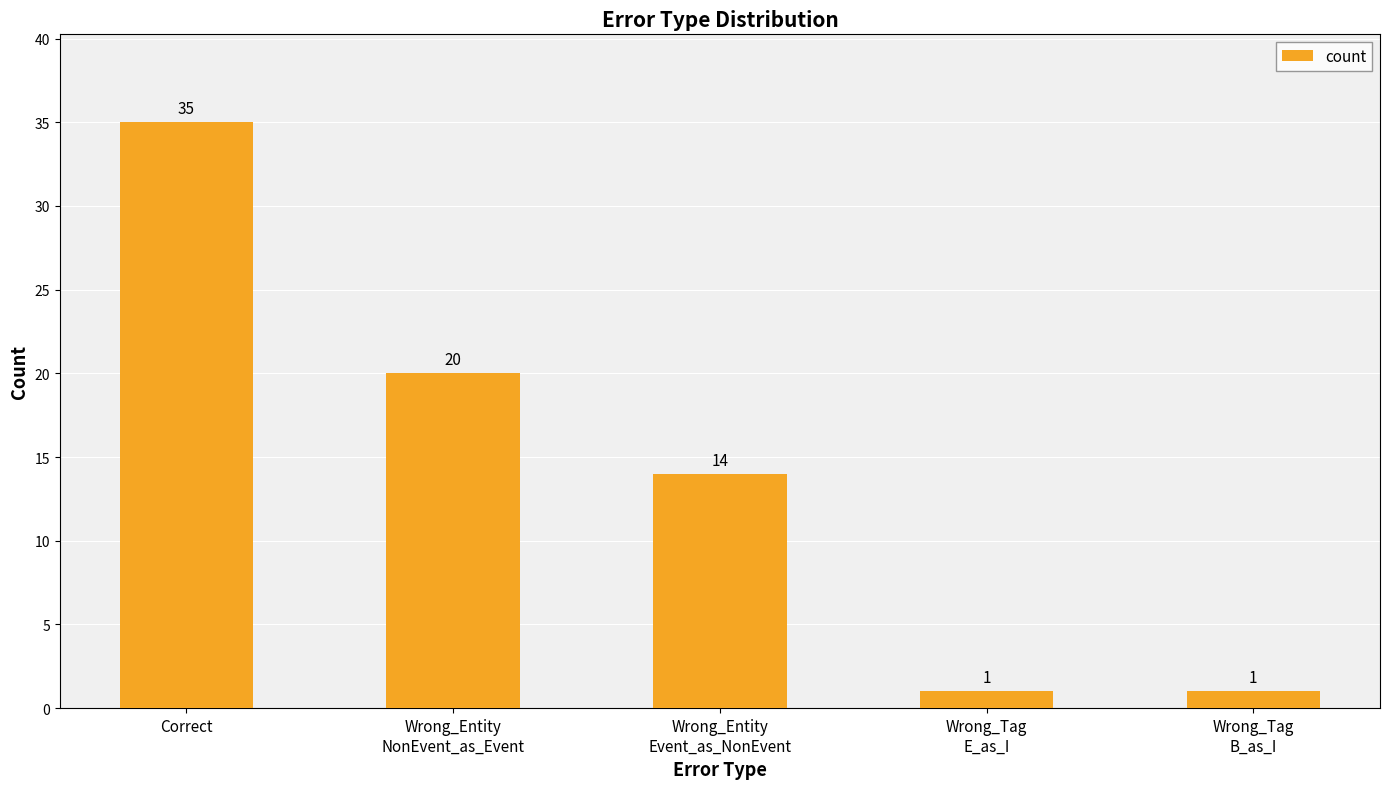

Reading left to right, what are all the values shown in this chart?

Correct=35	Wrong_Entity
NonEvent_as_Event=20	Wrong_Entity
Event_as_NonEvent=14	Wrong_Tag
E_as_I=1	Wrong_Tag
B_as_I=1